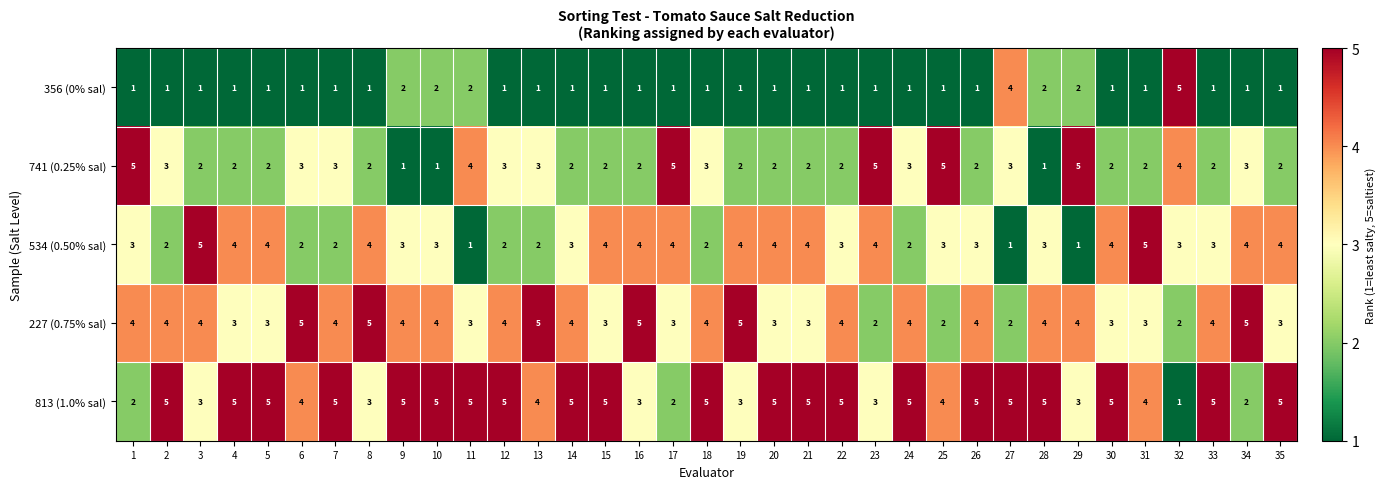

The value of 356 (0% sal) at 21 is 1. True or false?

True